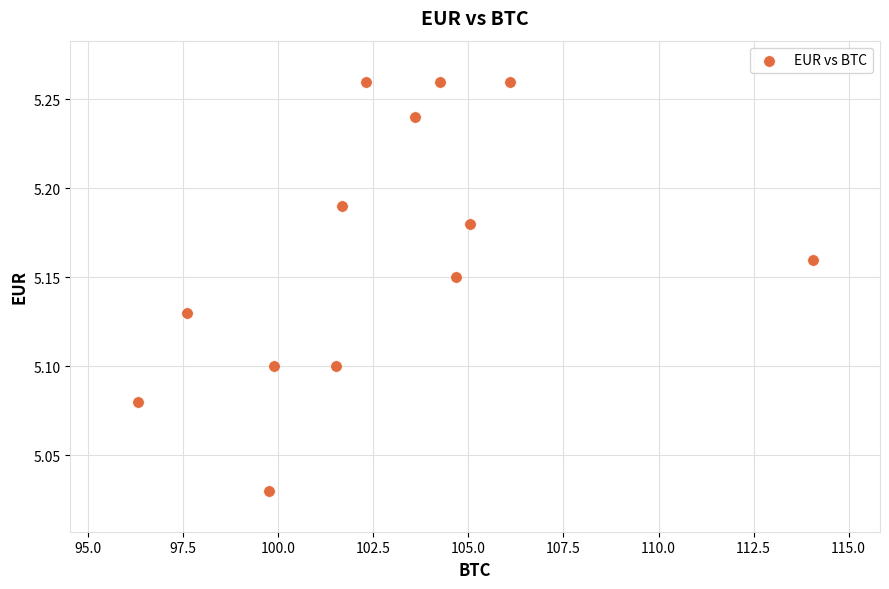

What is the range of X values (max minus min)?

17.7